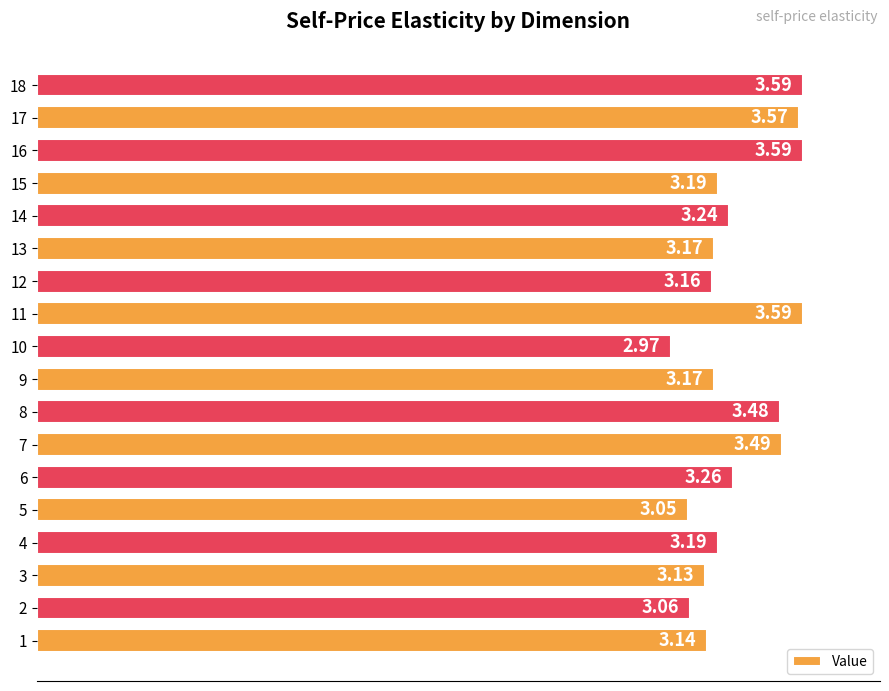

What is the sum of the values at 15 and 8?

6.7